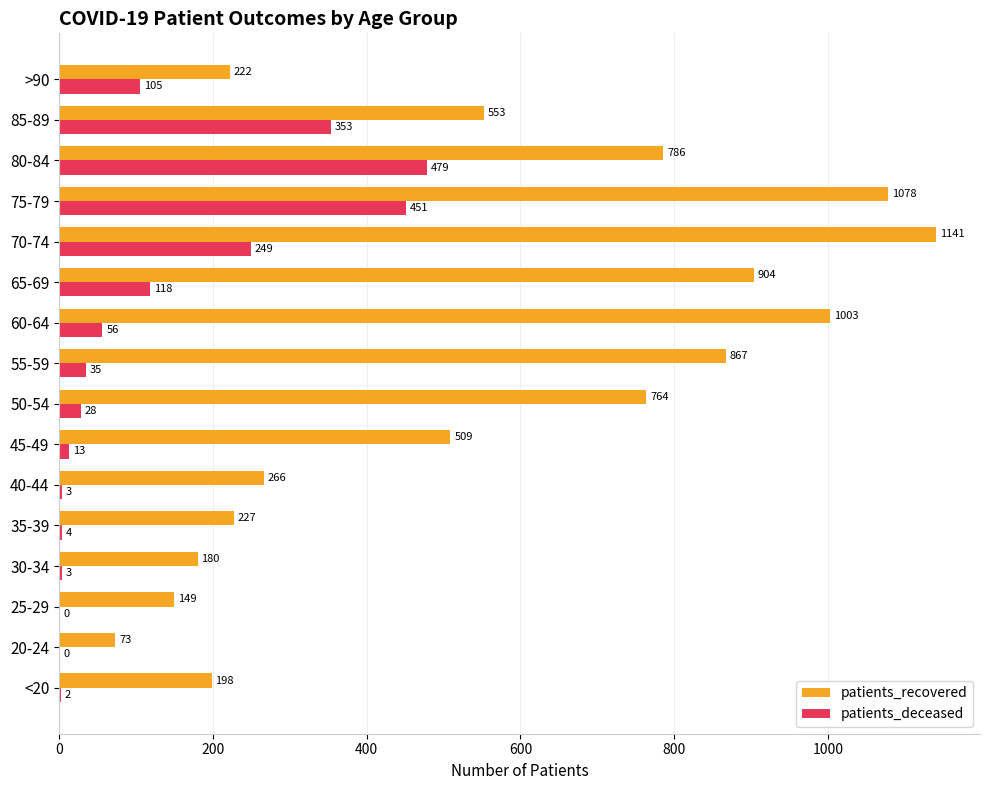

What is the greatest value displayed?

1141